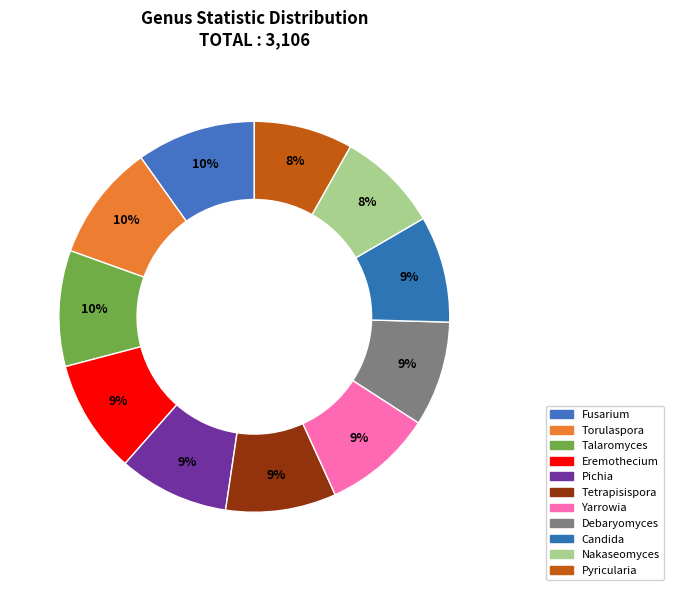

Count the number of slices in the pie.

11